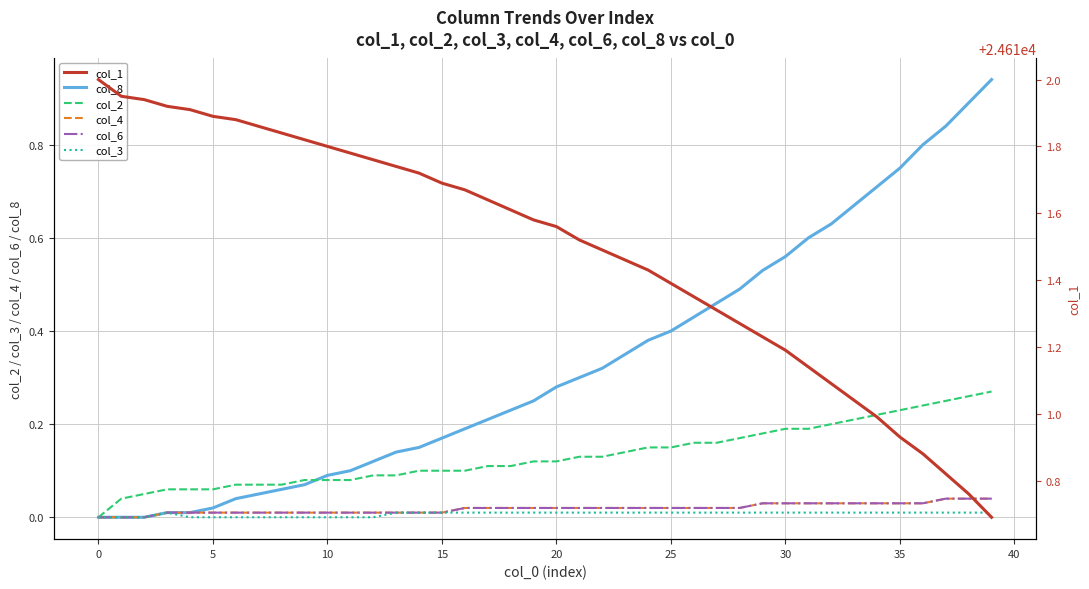

What is the difference between the maximum and second lowest values in the col_8 series?

0.9